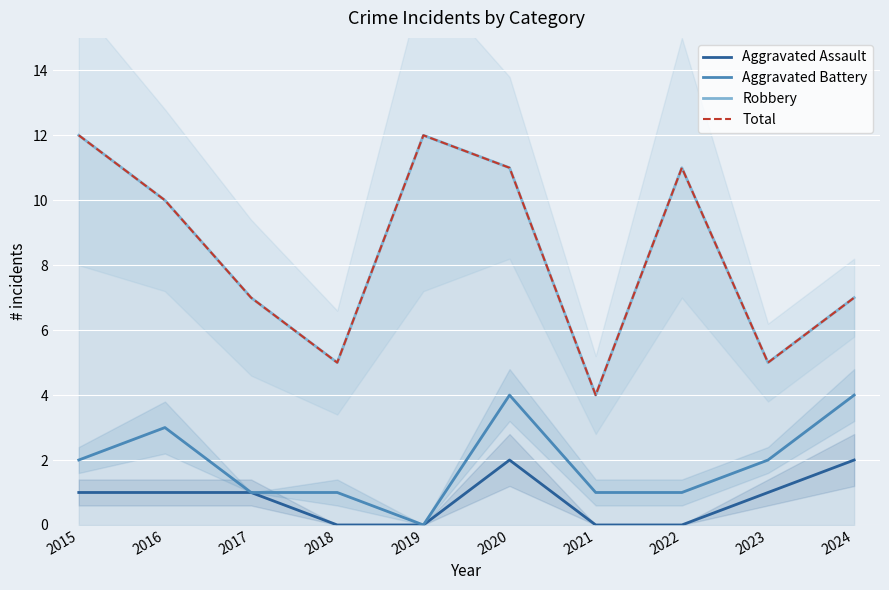

Which series has the largest total across all categories?

Robbery